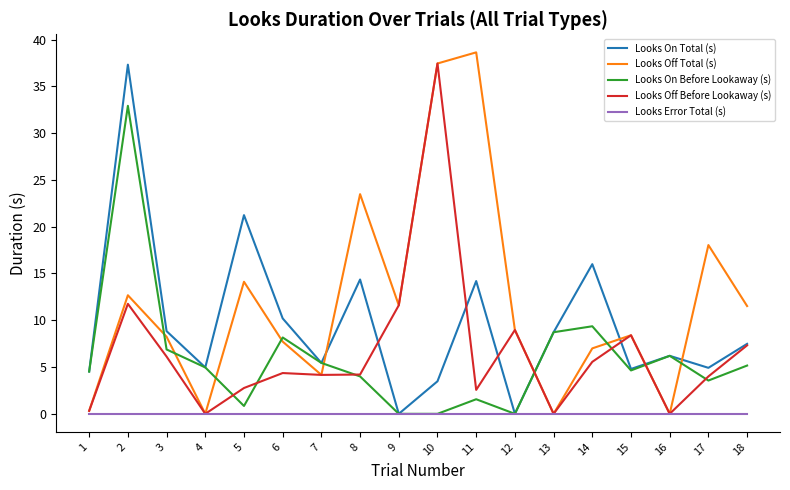

What is the highest value of the Looks Off Before Lookaway (s) series?

37.4